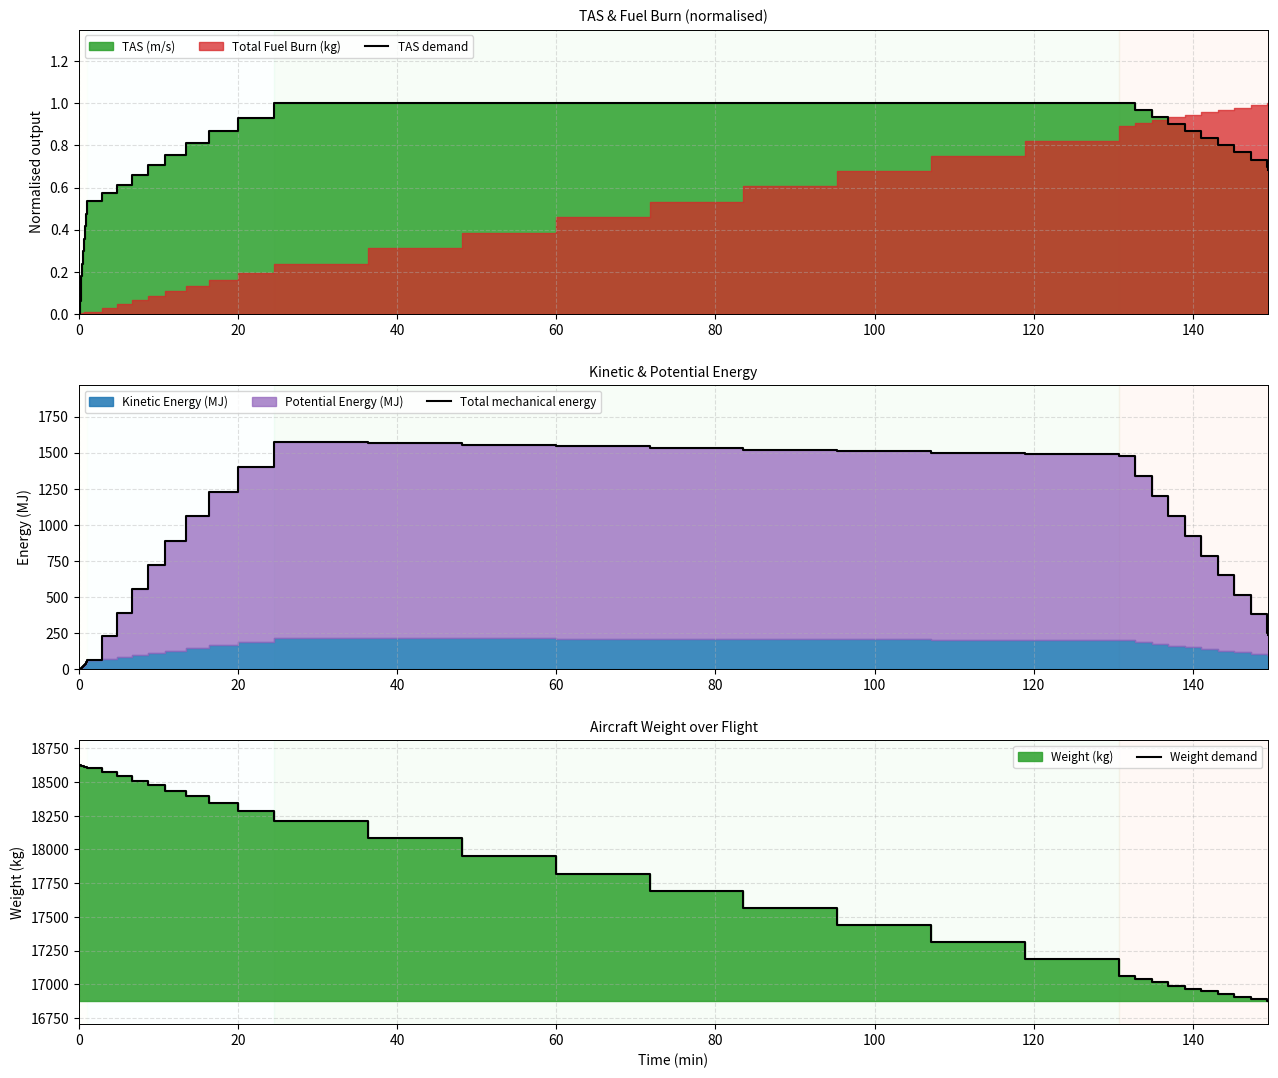

What is the maximum value shown in the chart?

18626.4